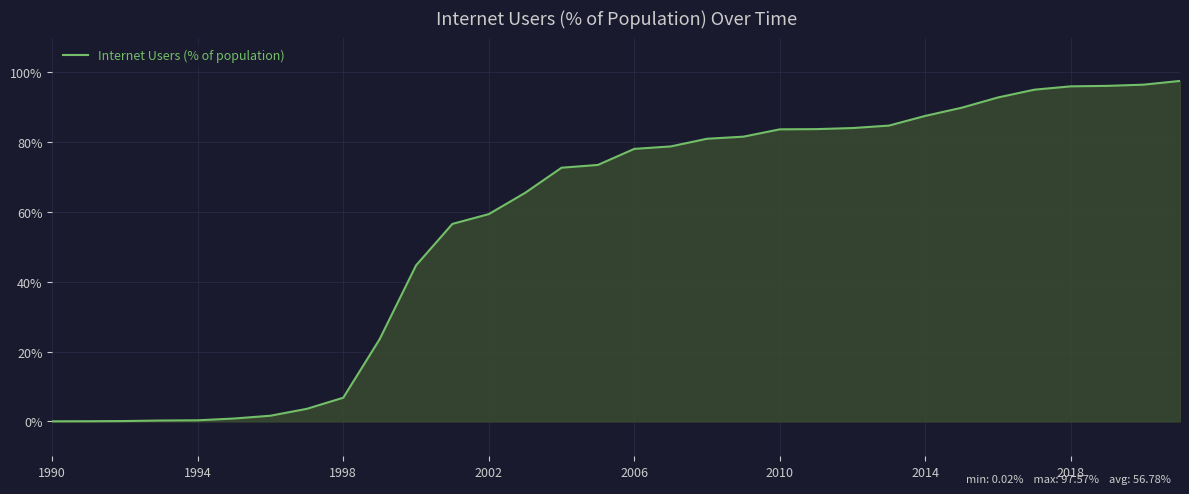

What is the difference between the maximum and minimum values?

97.5